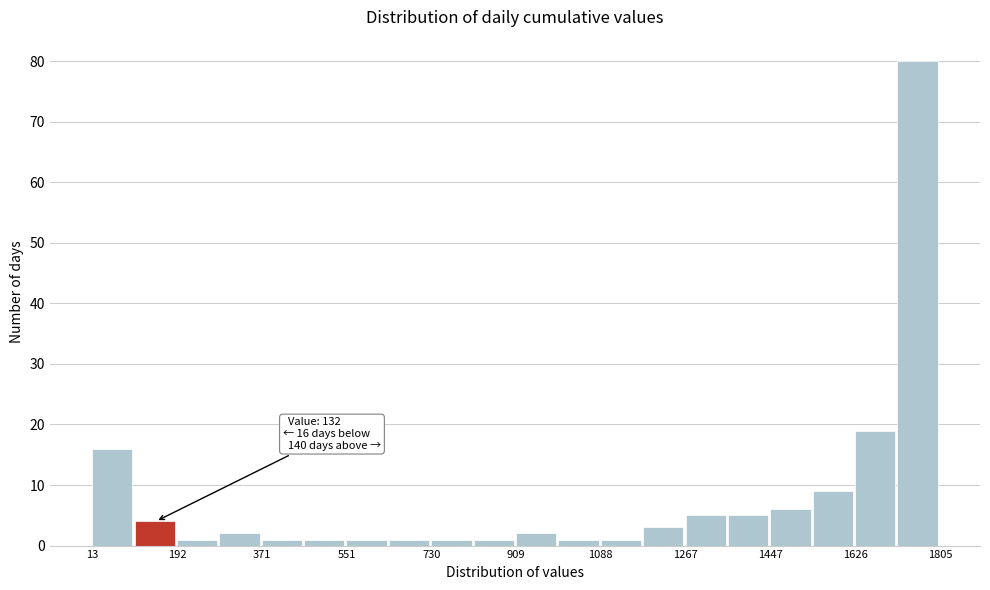

Over which range of the x-axis is the bar tallest?

1720 to 1800